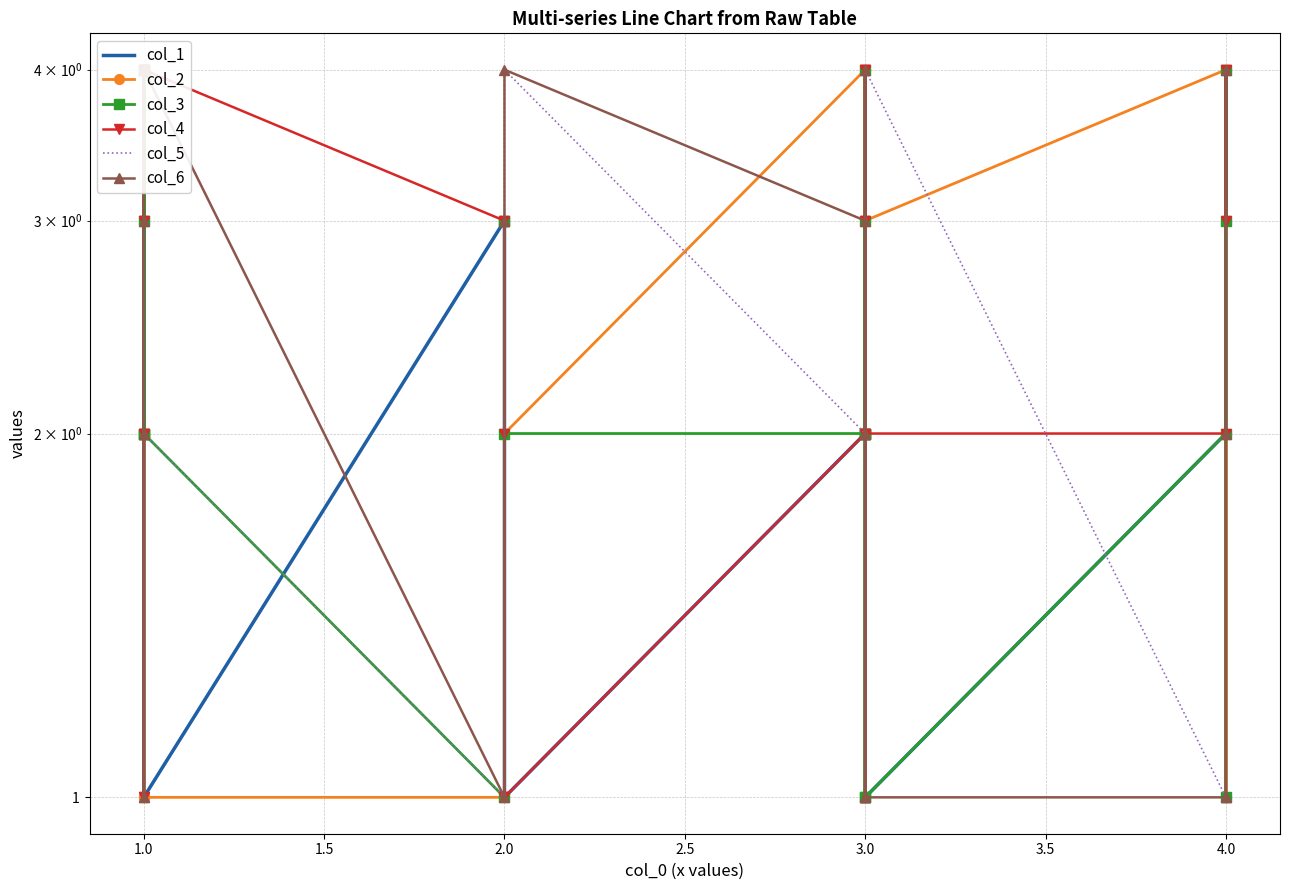

How many values in the col_4 series exceed 3?

8